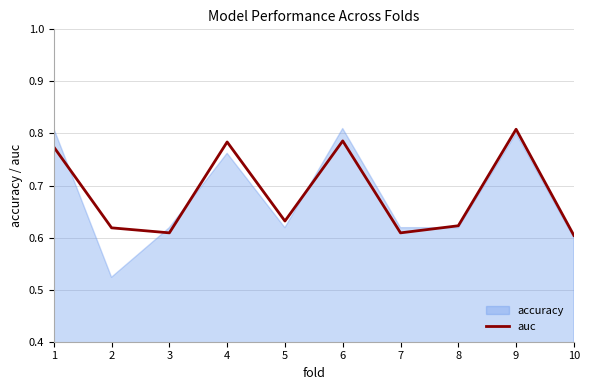

The value of auc at 10 is 0.6. True or false?

True